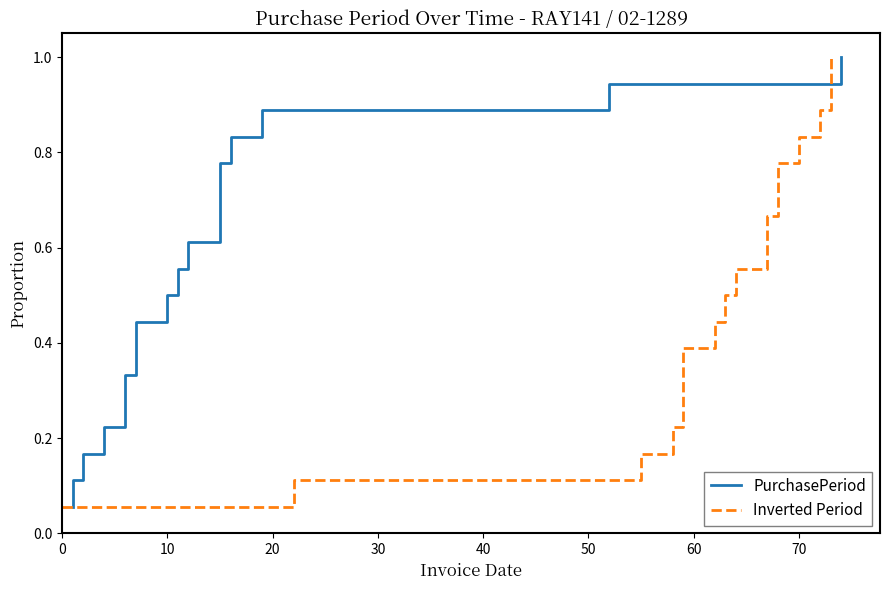

At how many categories does at least one series exceed 0?

18